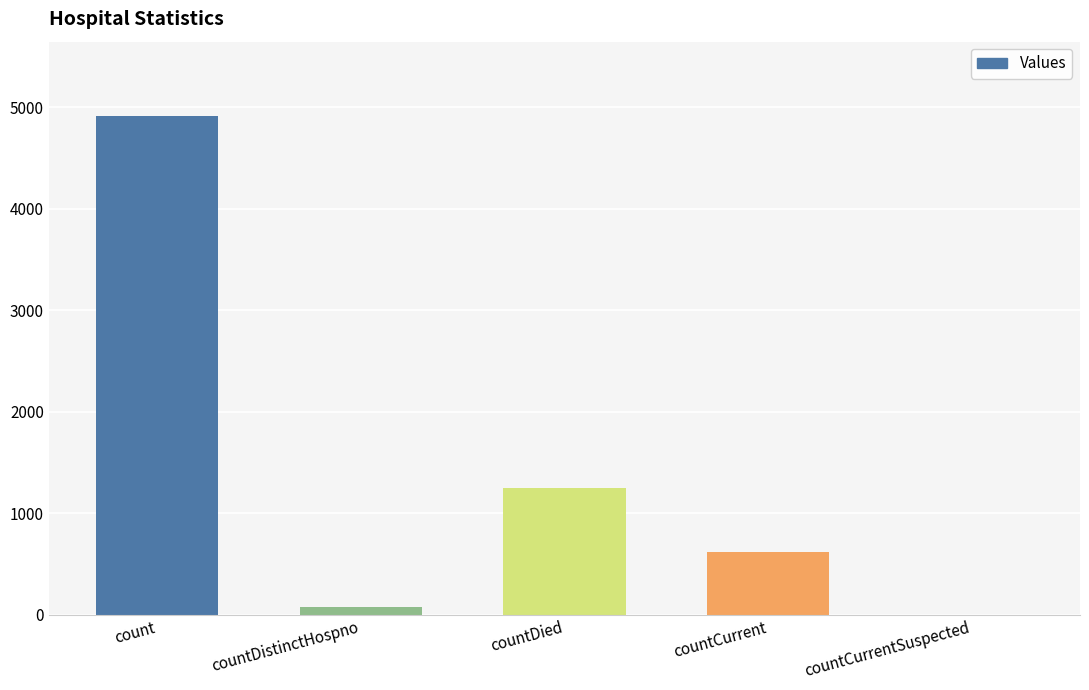

What is the sum of the values at countCurrentSuspected and count?

4911